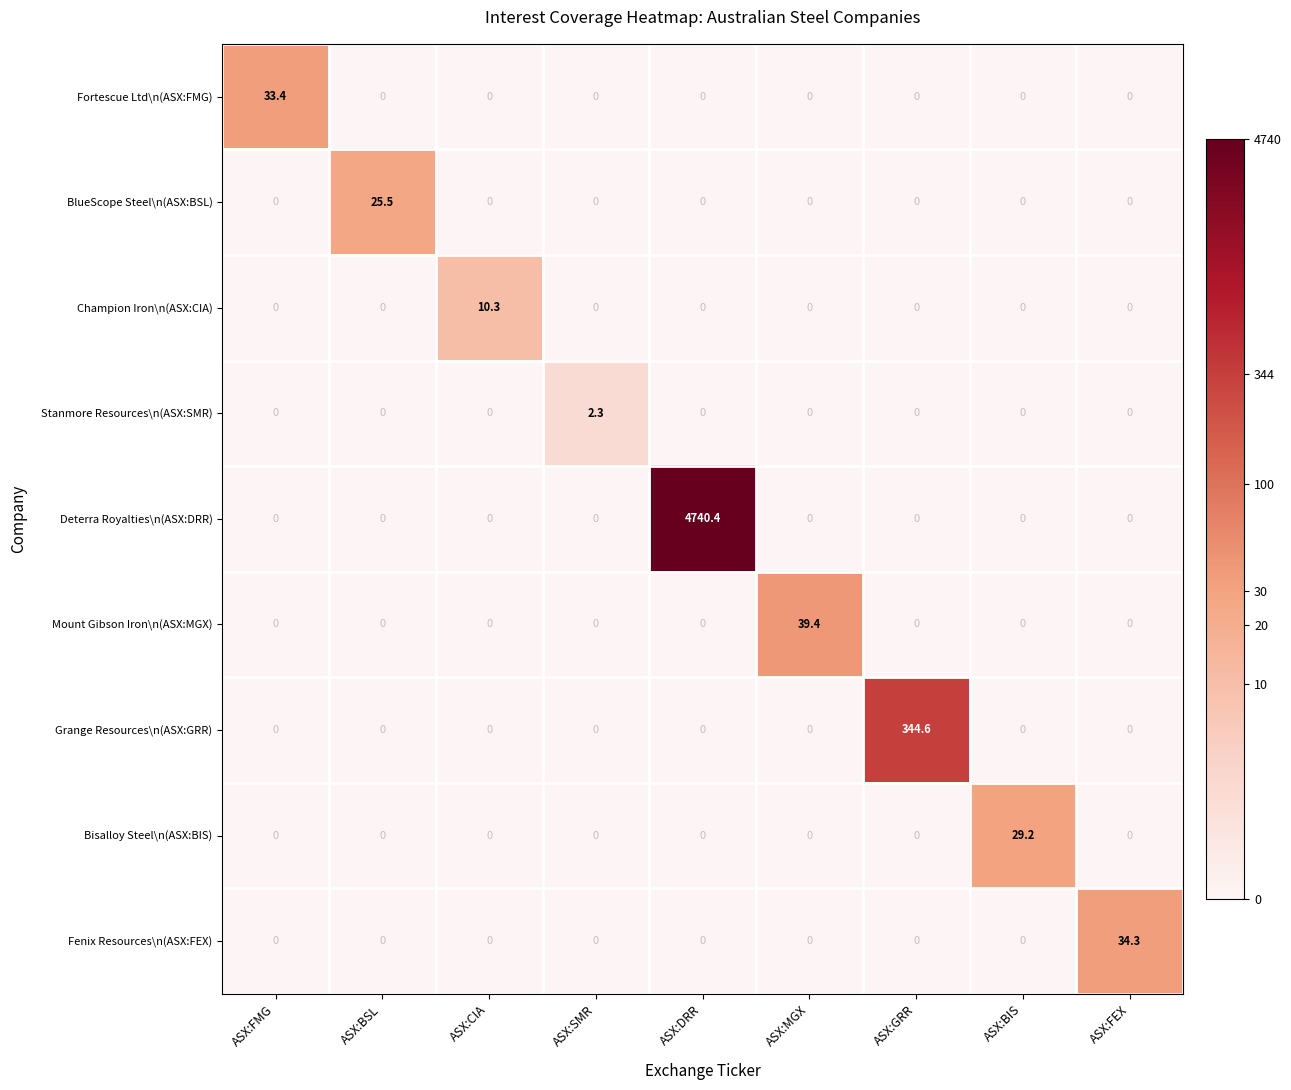

What is the maximum value for Grange Resources\n(ASX:GRR)?

344.6